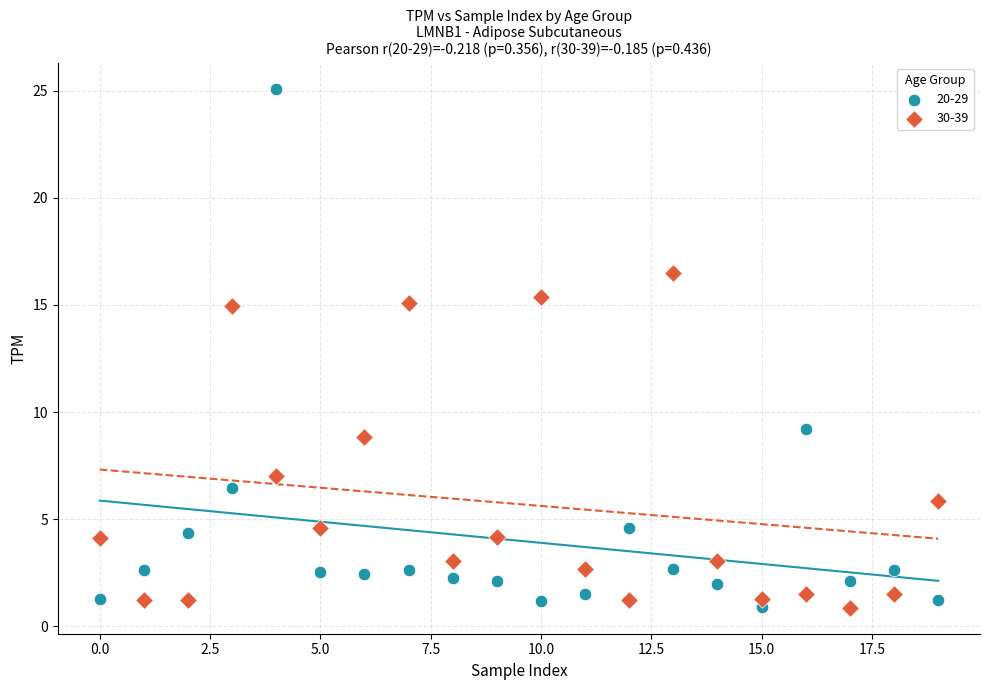

Across all data points, what is the range of Y values (max minus min)?

24.2